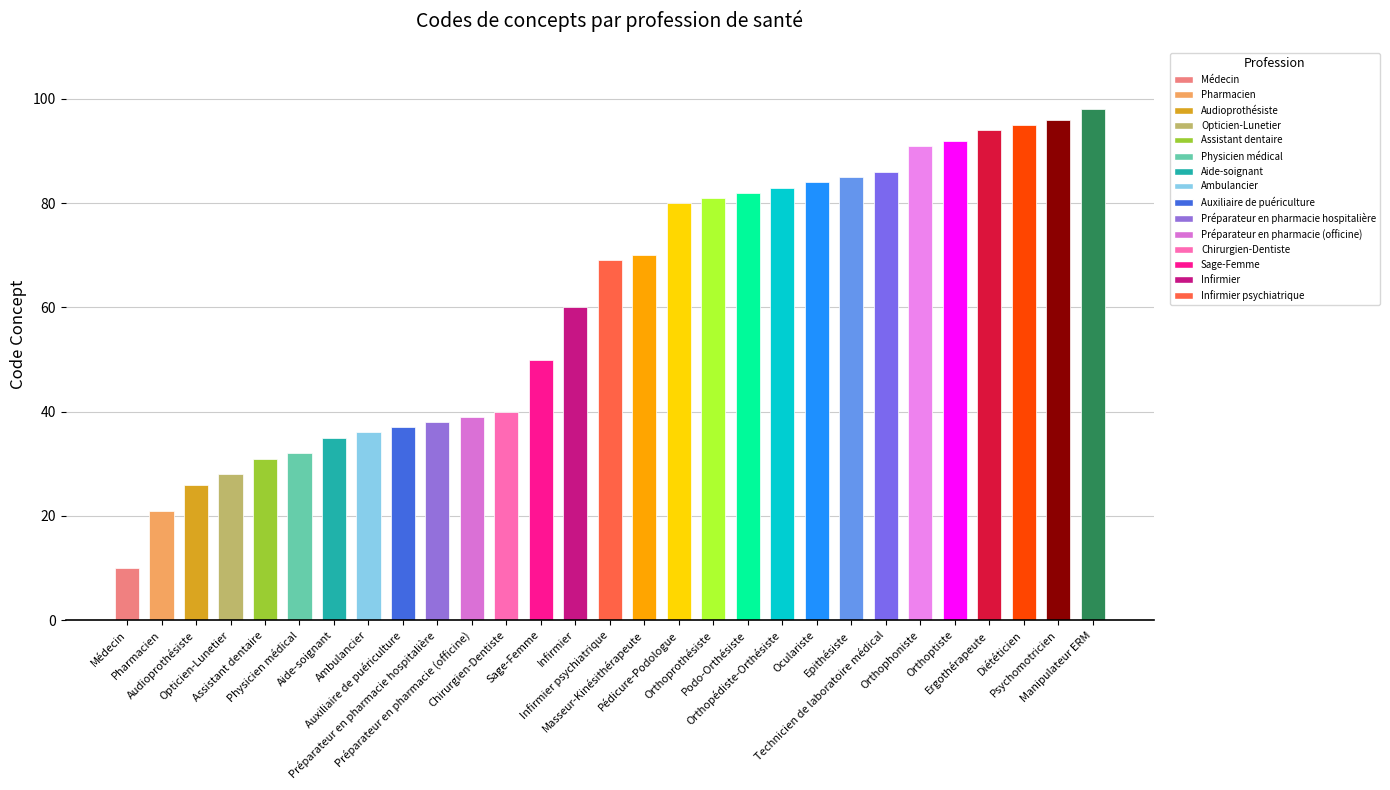

What is the difference between the second highest and second lowest values?

75